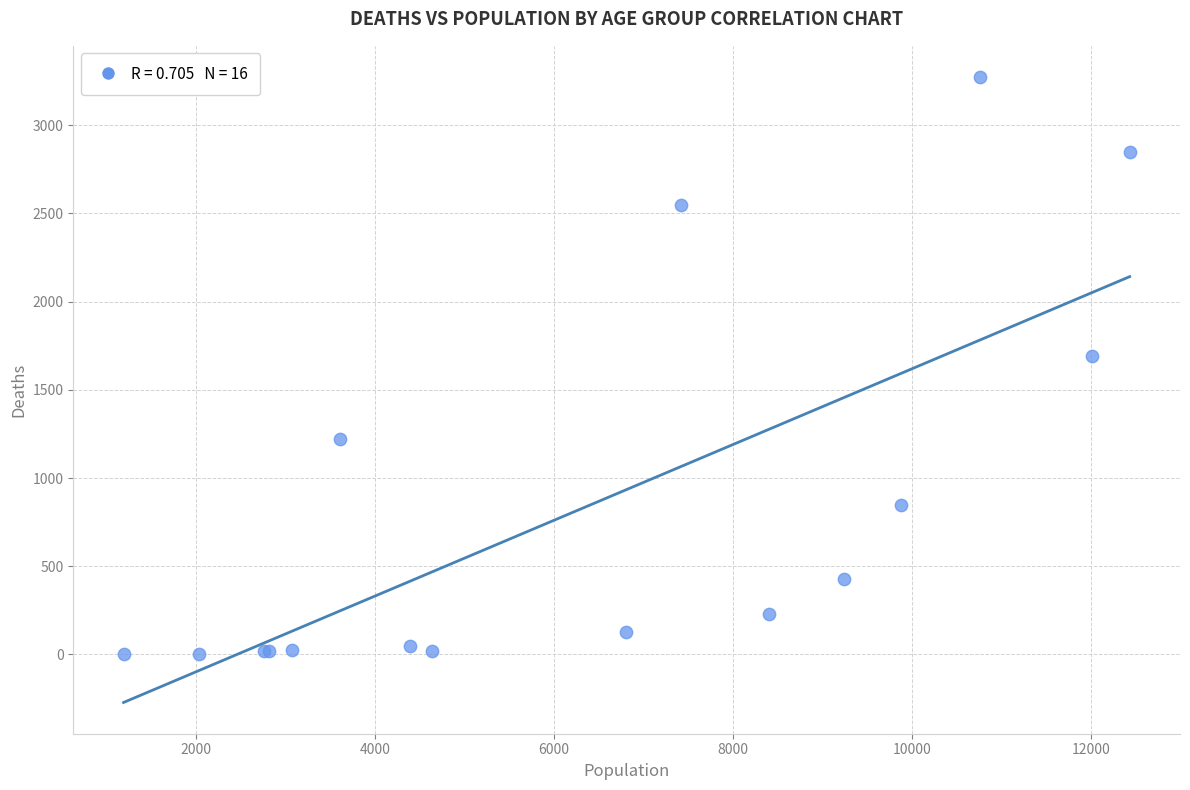

What Y value in the scatter plot is closest to 1638?

1690